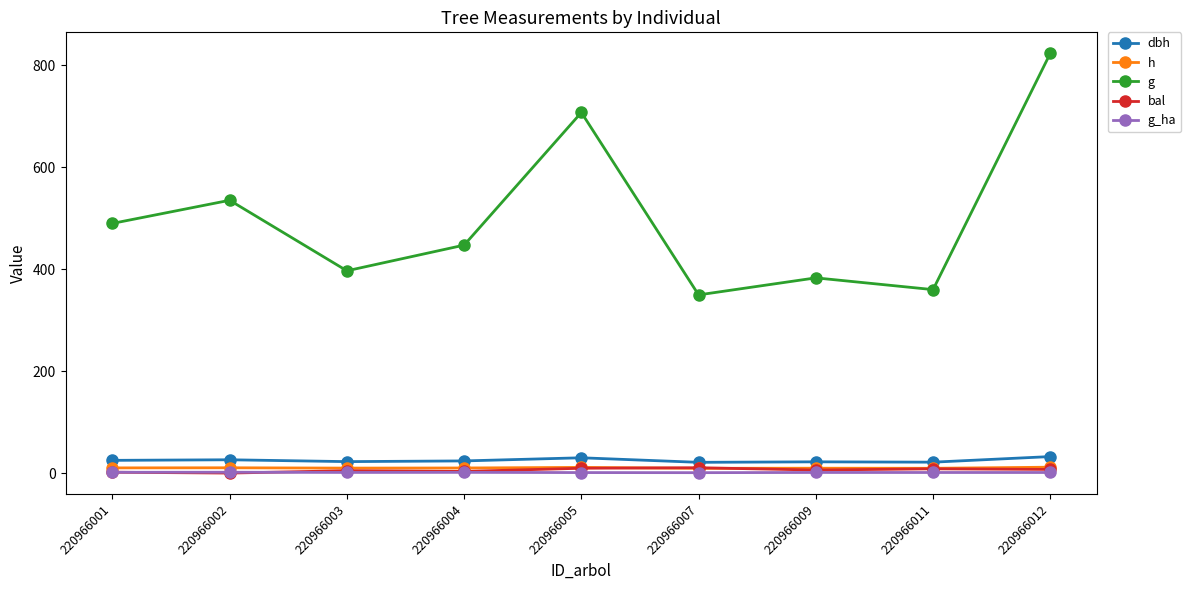

What are all the series names shown in the legend?

dbh, h, g, bal, g_ha